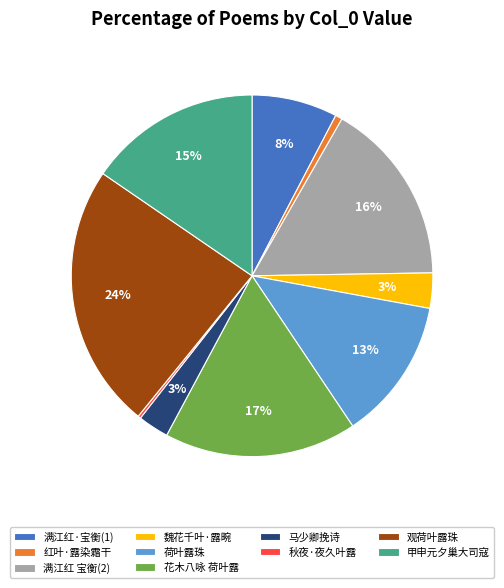

To the nearest percent, what is the difference between the 荷叶露珠 and 观荷叶露珠 slice percentages?

11%